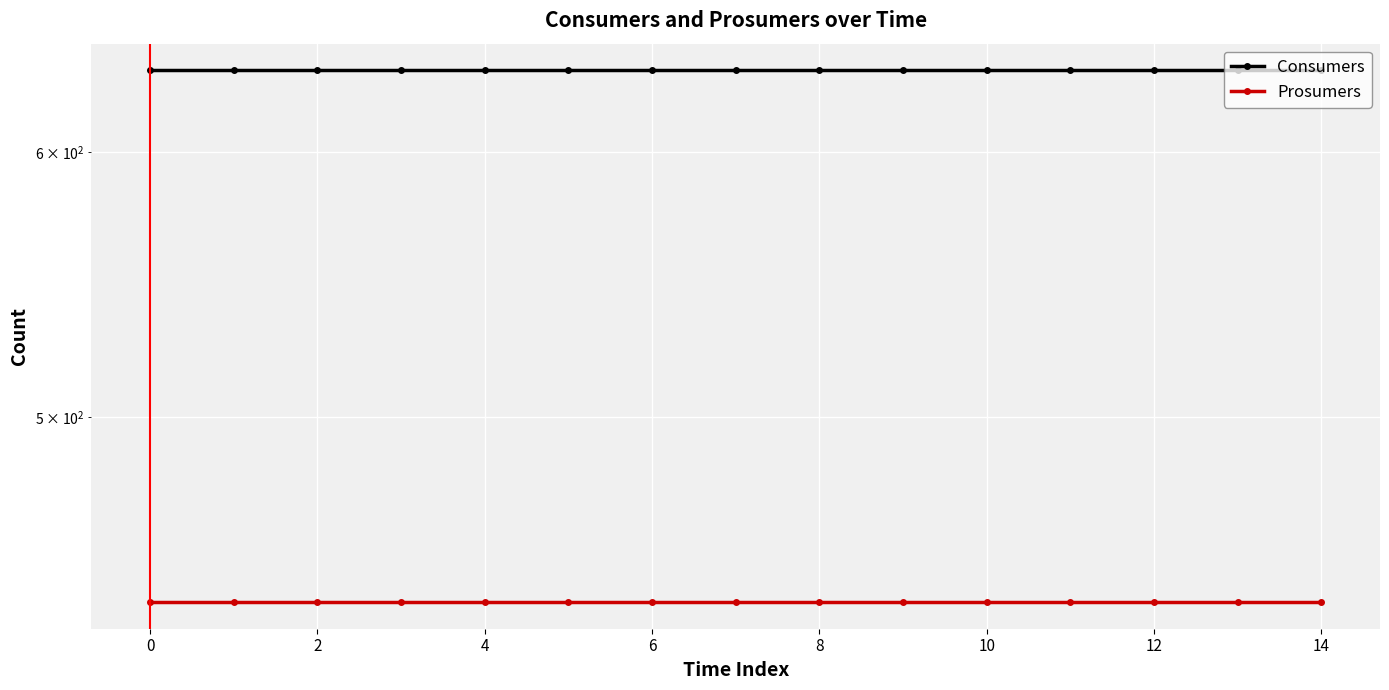

Is this an area chart (filled region under the line)?

No